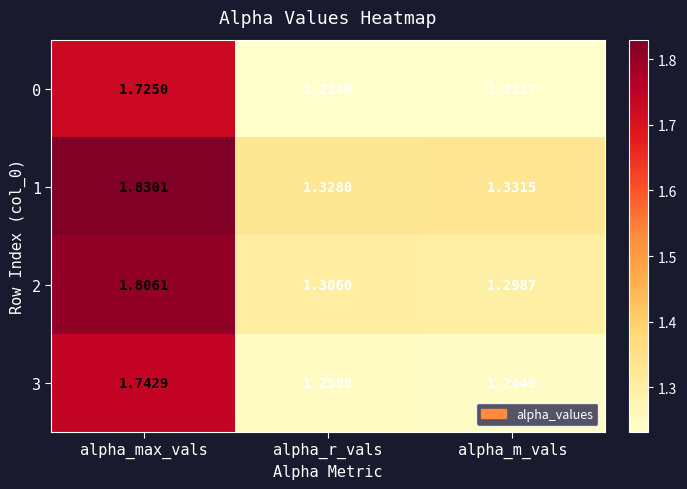

Is the value of 2 at alpha_m_vals greater than the value of 0 at alpha_m_vals?

Yes